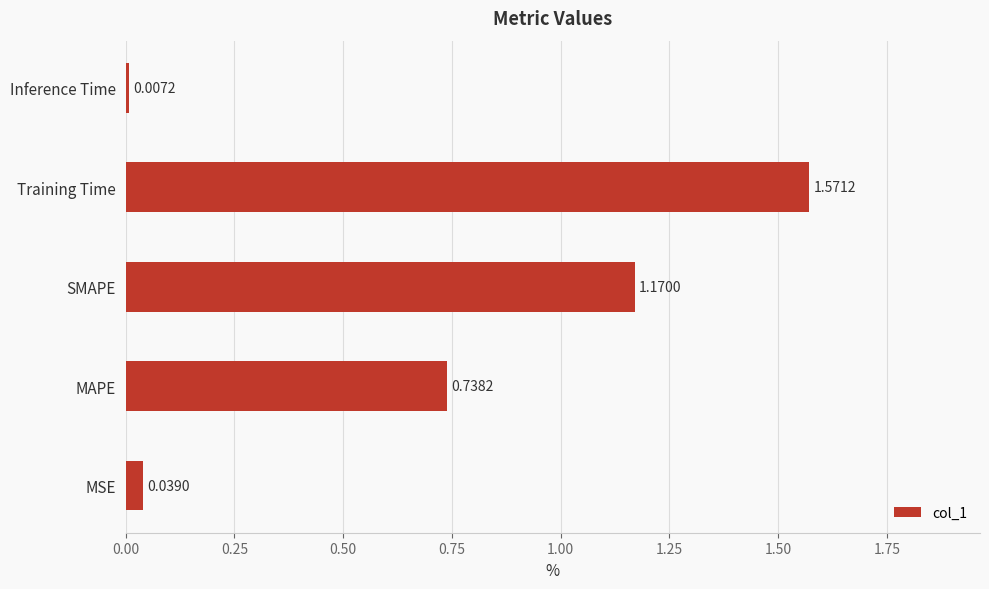

Approximately how many times larger is the value at MAPE compared to Training Time?

0.5